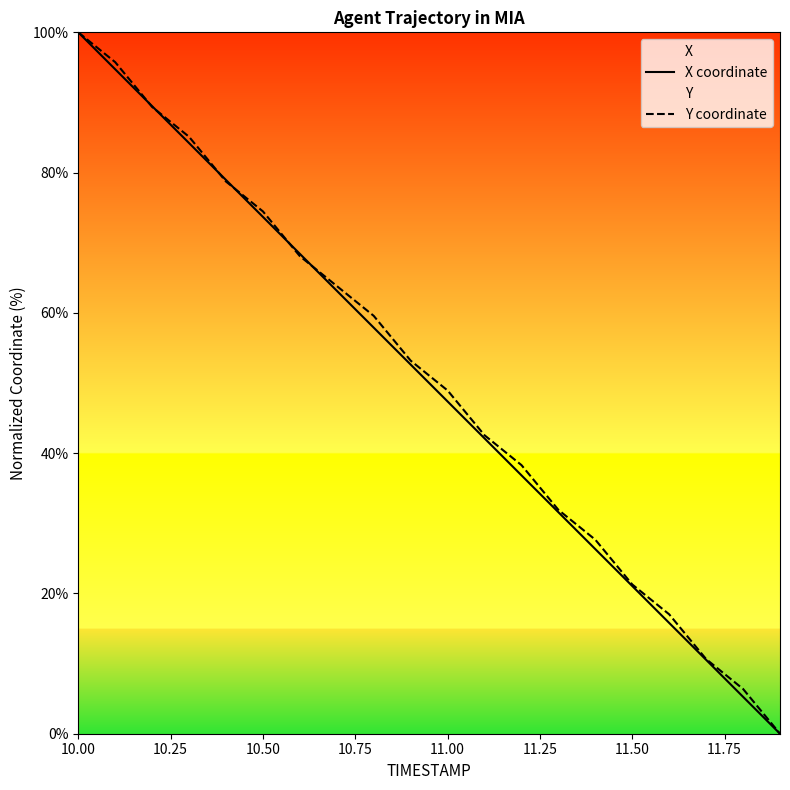

Reading left to right, extract all data points from this chart.

X coordinate: 100.0	94.7	89.5	84.2	78.9	73.7	68.4	63.2	57.9	52.6	47.4	42.1	36.8	31.6	26.3	21.1	15.8	10.5	5.3	0.0
Y coordinate: 100.0	95.7	89.4	85.1	78.7	74.5	68.1	63.8	59.6	53.2	48.9	42.6	38.3	31.9	27.7	21.3	17.0	10.6	6.4	0.0